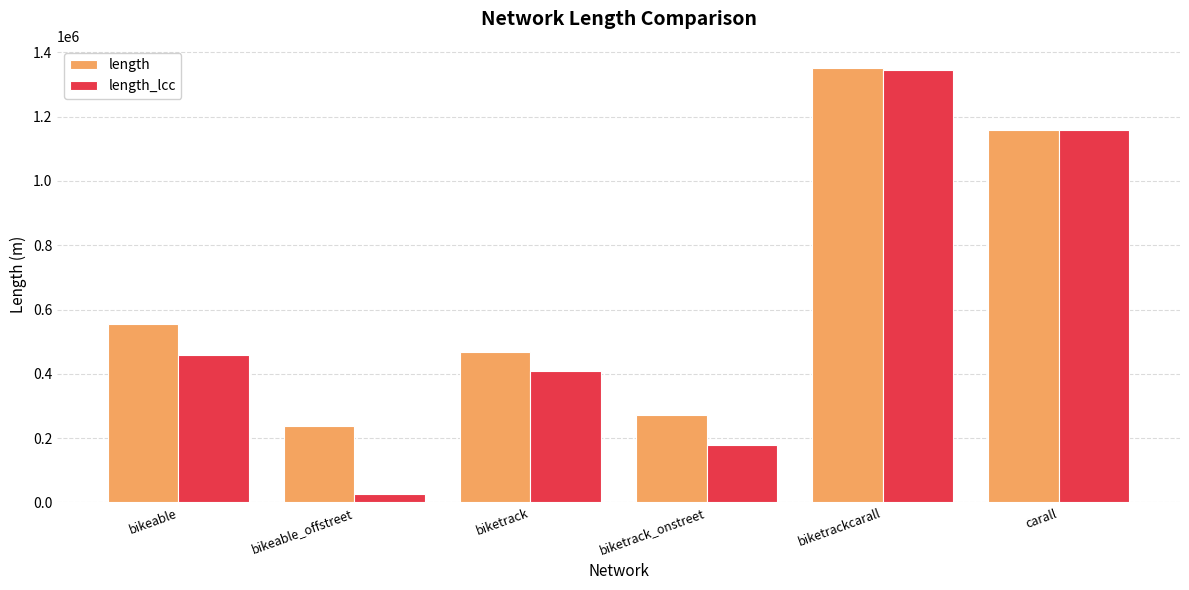

How many bars are there in each group?

2